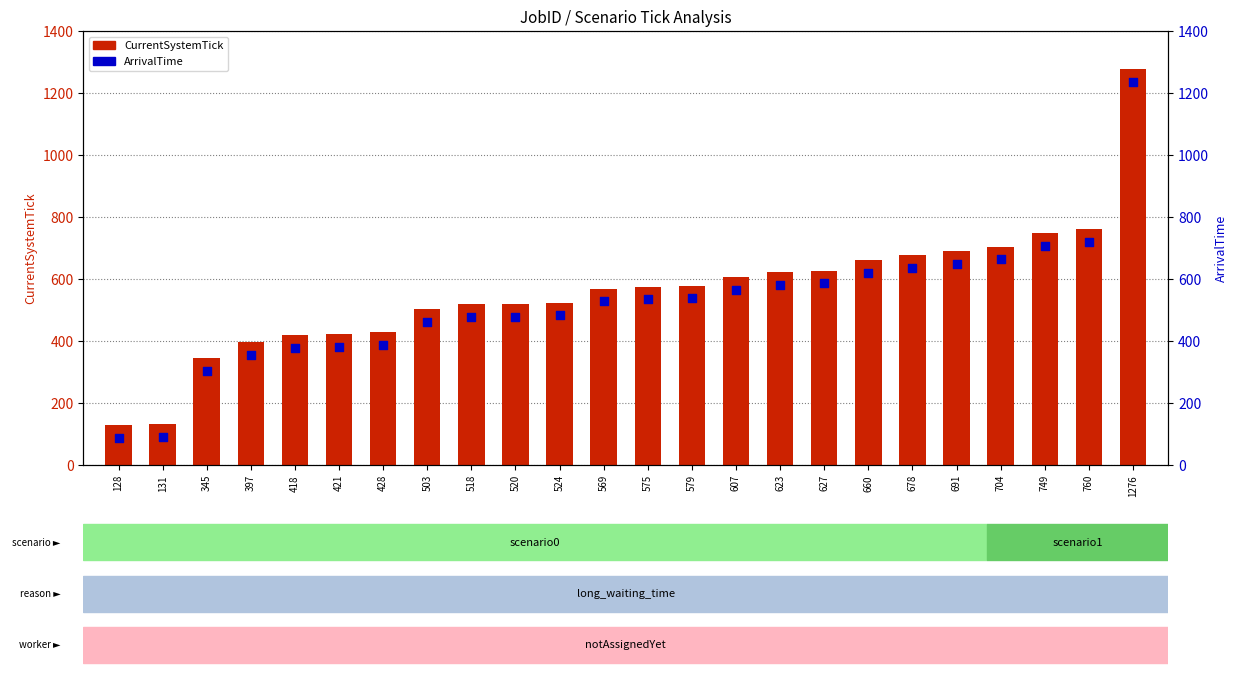

Which series has the largest total across all categories?

CurrentSystemTick